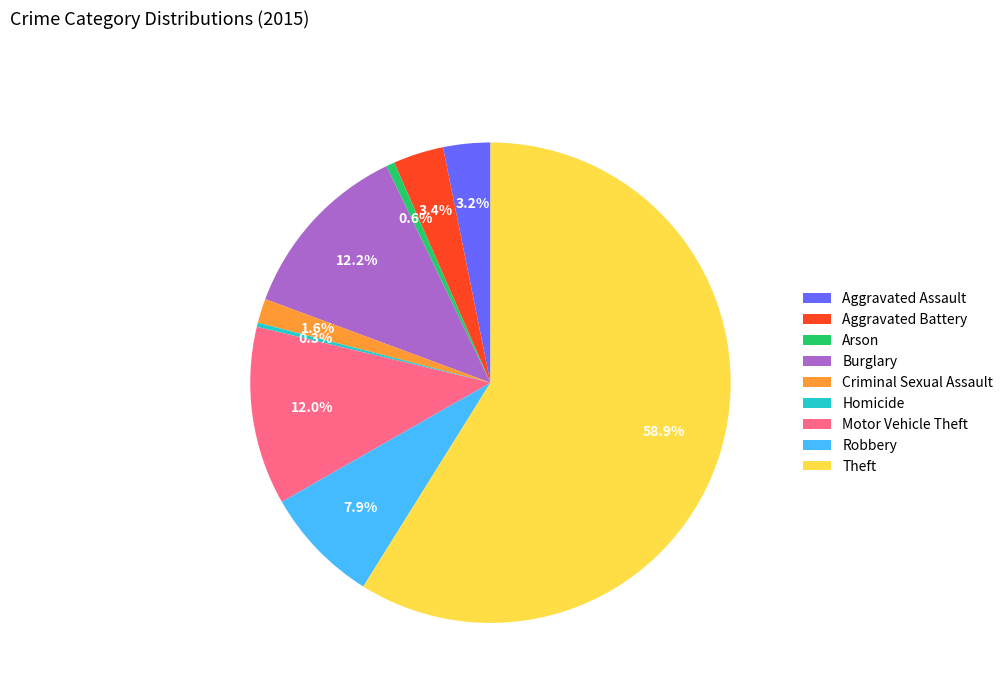

Combined, do Motor Vehicle Theft and Aggravated Battery account for over 50%?

No